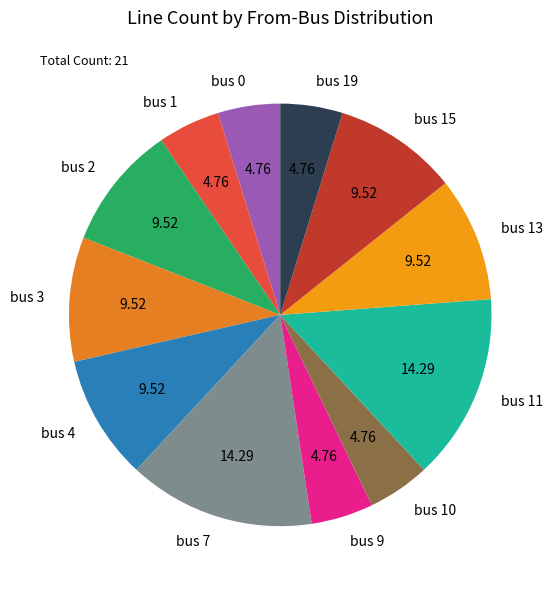

Do bus 13 and bus 0 together represent more than half of the pie?

No